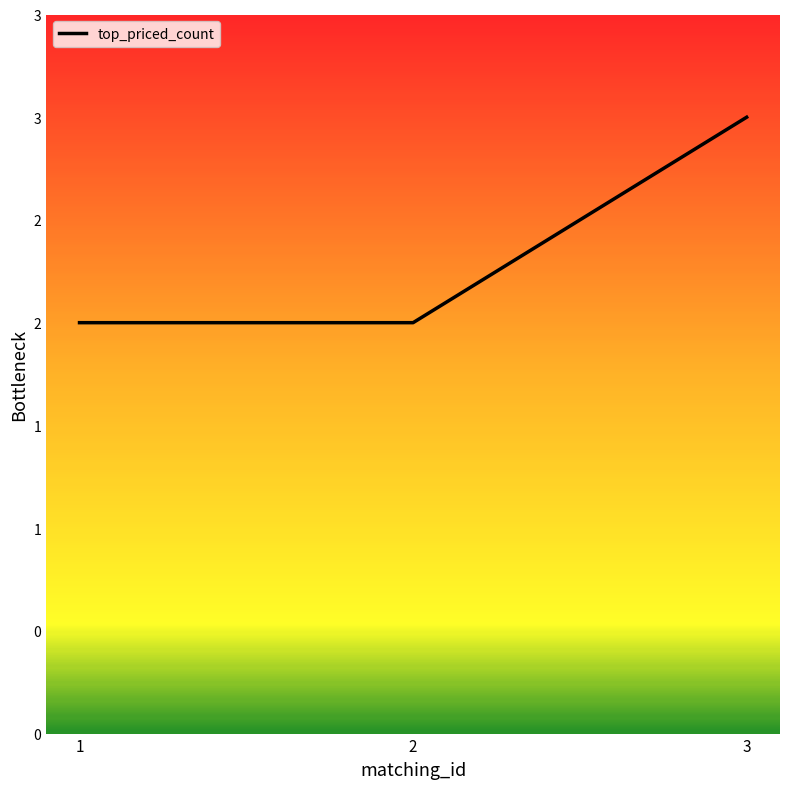

Does the chart have visible grid lines?

No